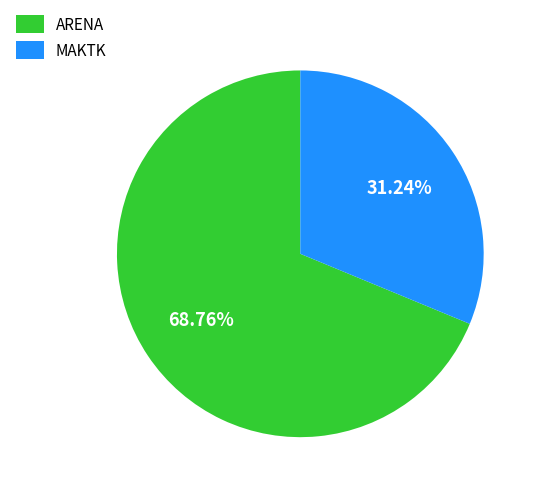

Which category has the smallest portion of the pie?

MAKTK